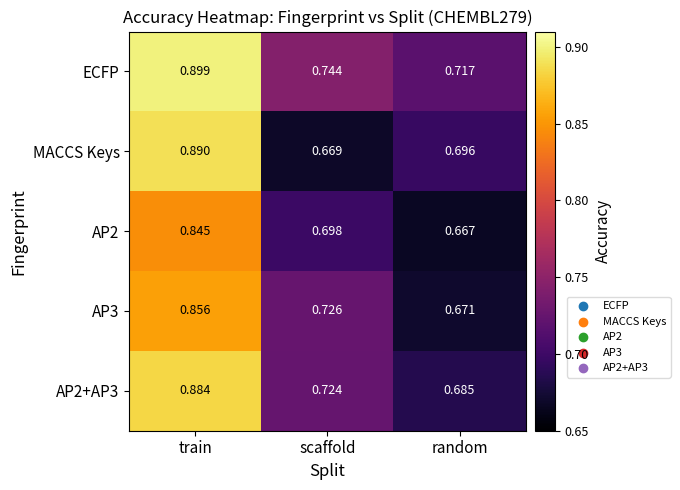

Is the value of AP3 at train greater than the value of AP2+AP3 at random?

Yes